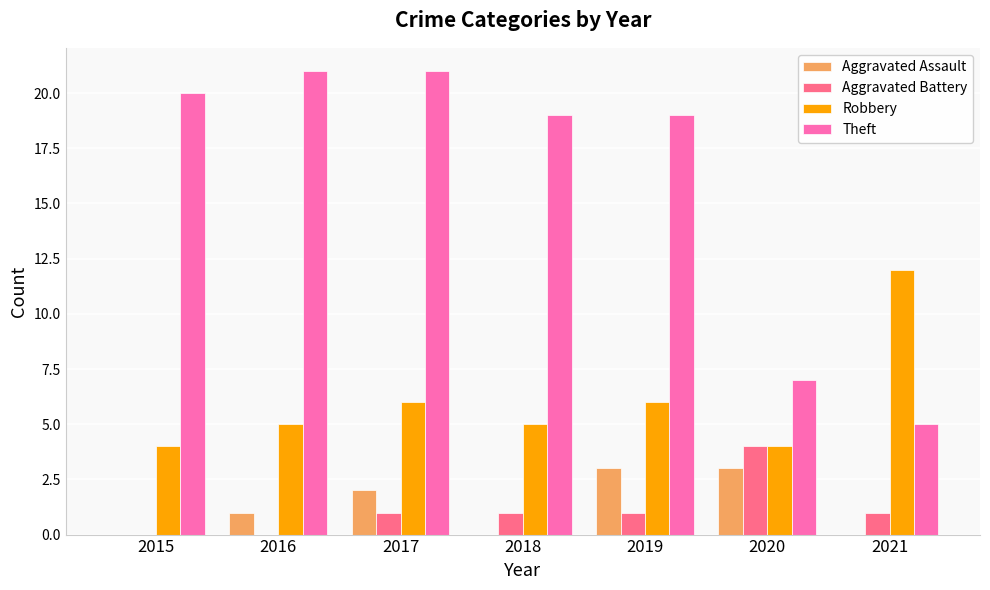

Which category has the highest value in the Robbery series?

2021